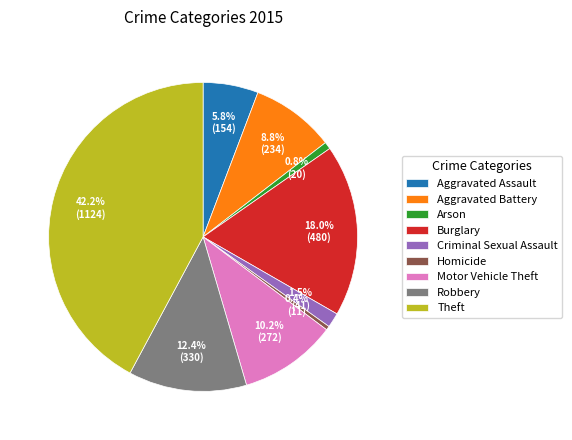

Does Aggravated Battery represent more than half of the total?

No